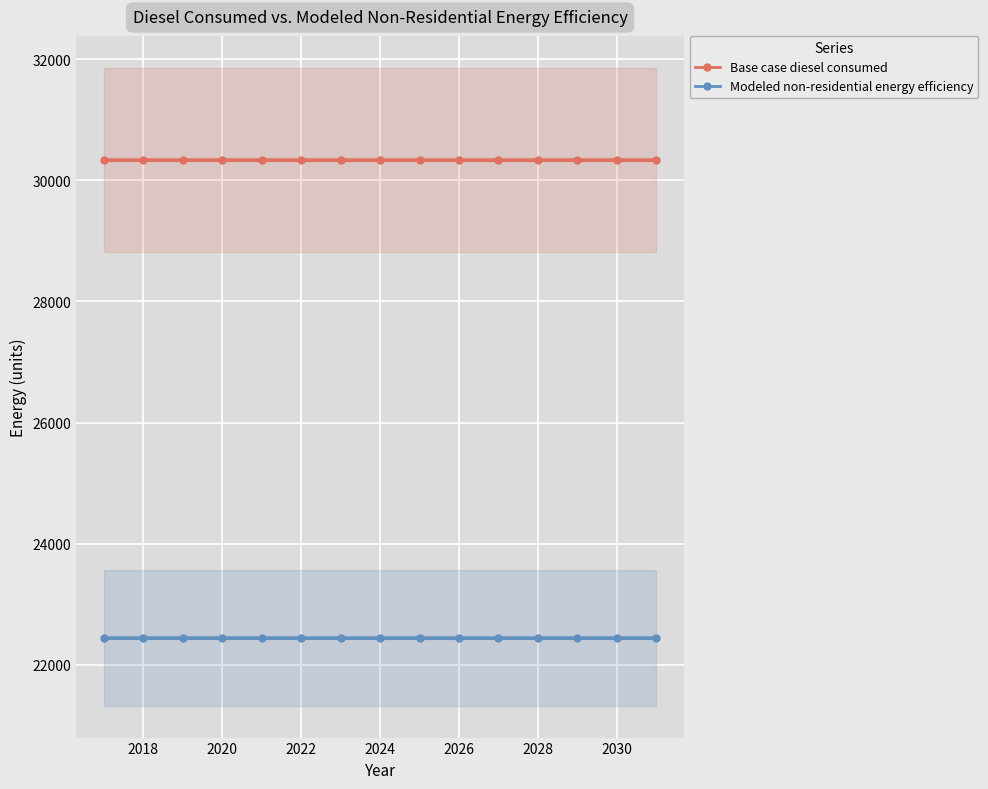

What is the average value of the Modeled non-residential energy efficiency series?

22451.0